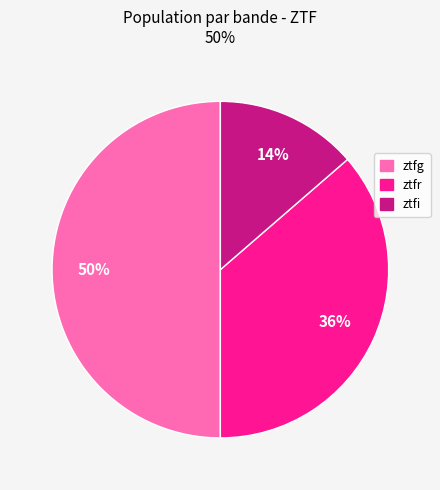

To the nearest percent, what is the difference between the ztfi and ztfg slice percentages?

36%